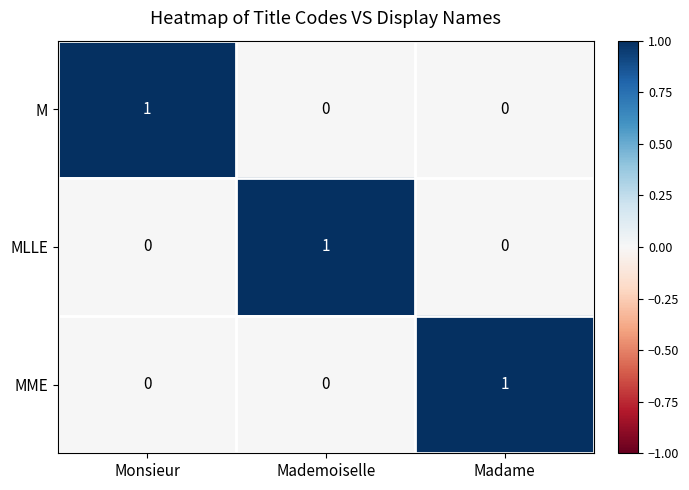

The MME series shows -1 at Monsieur. True or false?

False